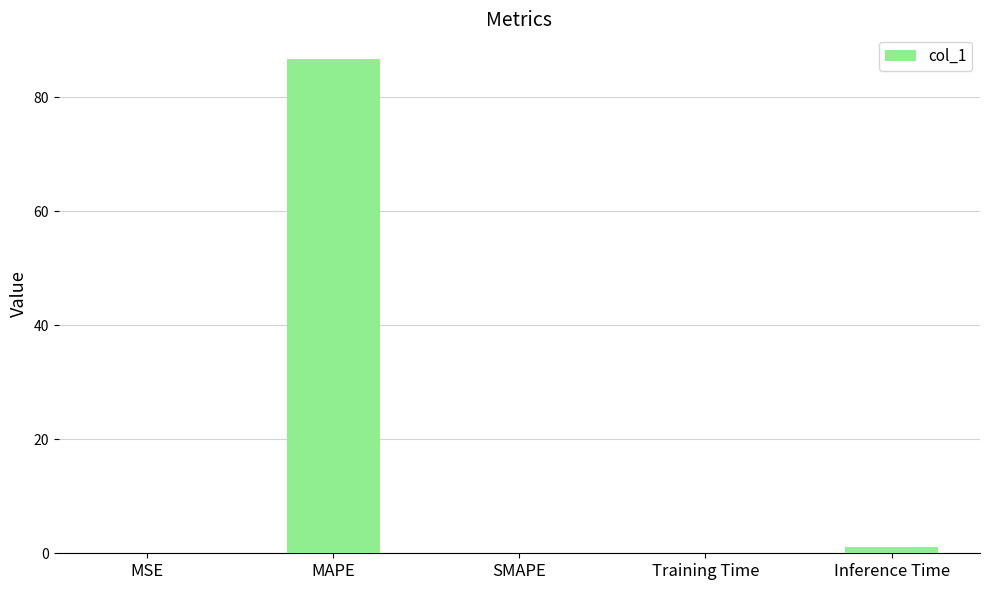

What is the maximum value shown in the chart?

86.7